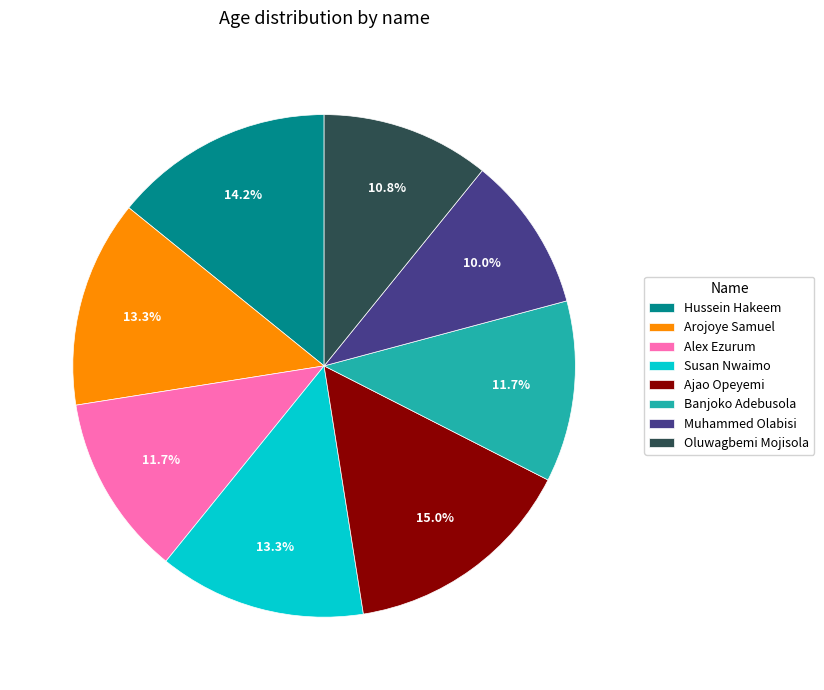

To the nearest percent, what percentage of the pie is Oluwagbemi Mojisola?

11%